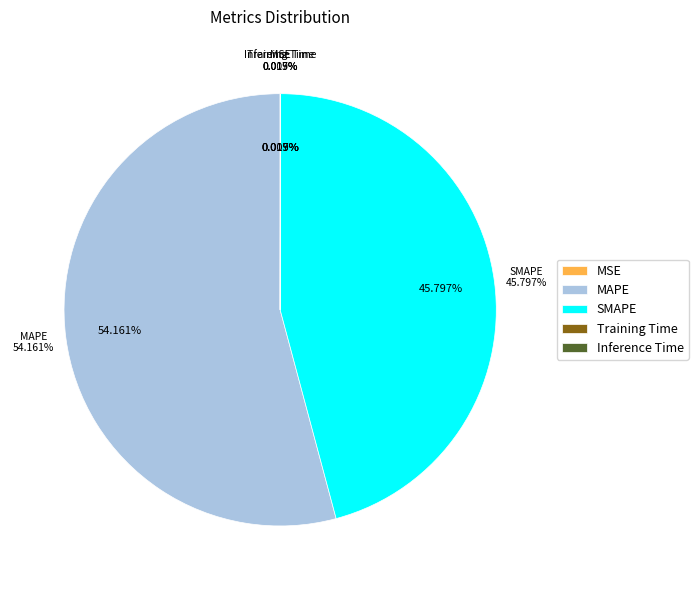

Count the number of slices in the pie.

5